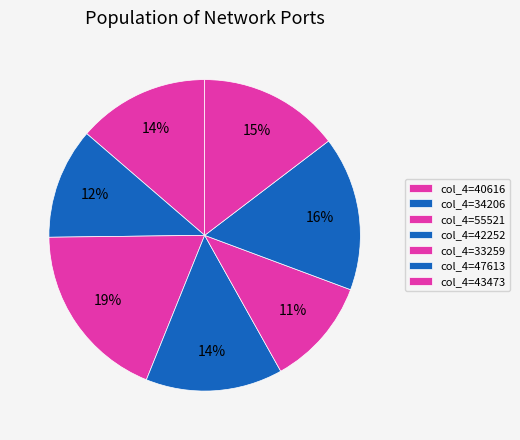

How many segments does this pie chart have?

7